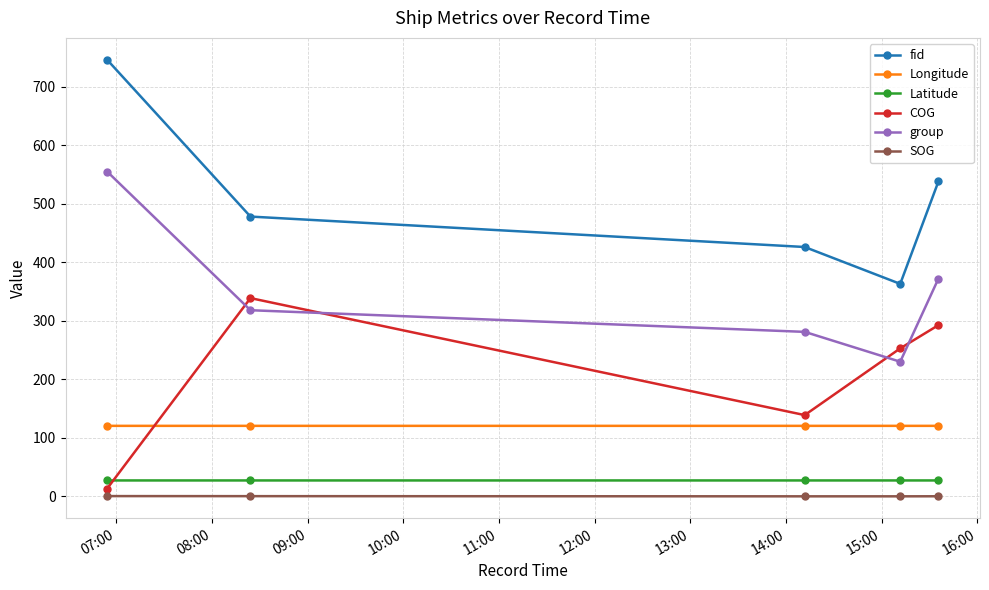

What is the sum of all SOG values?

0.8